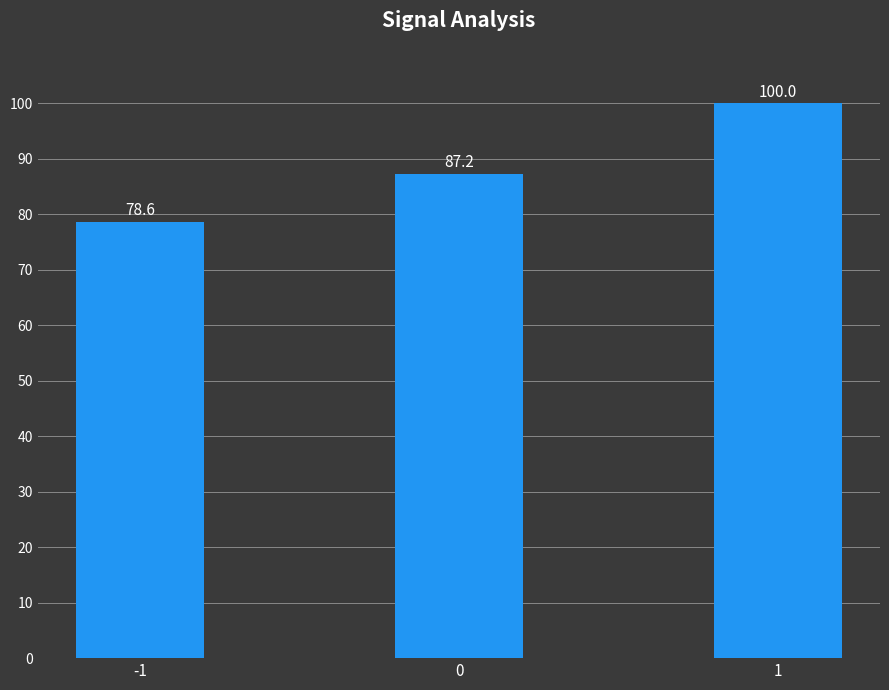

List the labels in order of value, largest first.

1, 0, -1